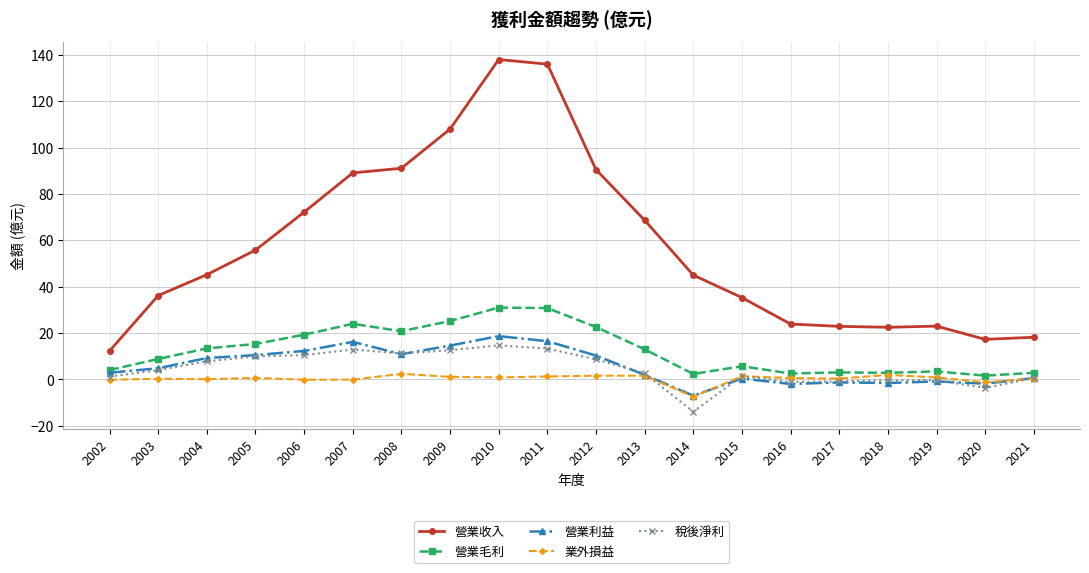

What is the total value across all series at 2009?

161.5